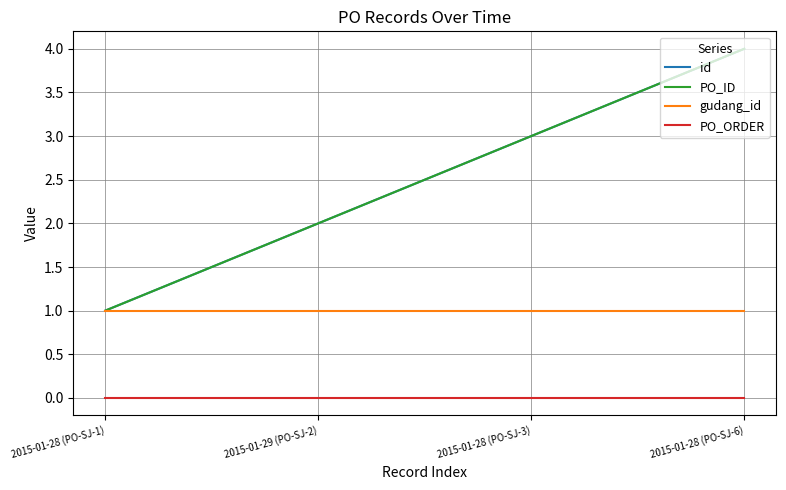

What is the difference between the PO_ID values at 2015-01-28 (PO-SJ-6) and 2015-01-28 (PO-SJ-1)?

3